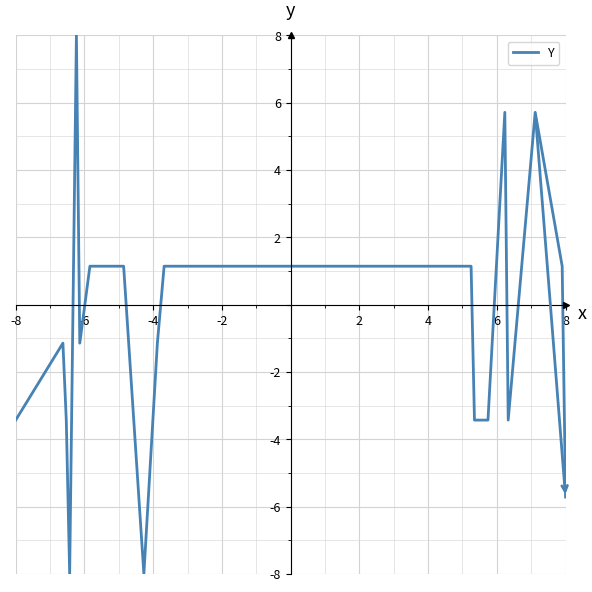

True or false: the data has more than 1 interior local peaks.

True